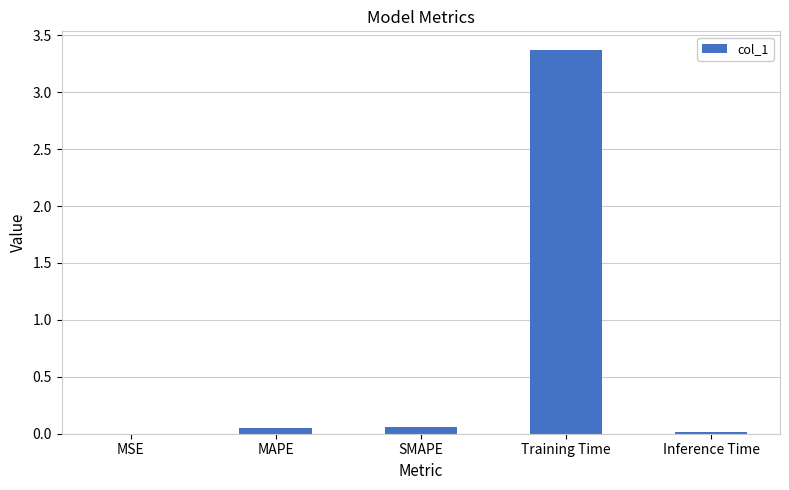

True or false: the data shows 3.4 at Training Time.

True